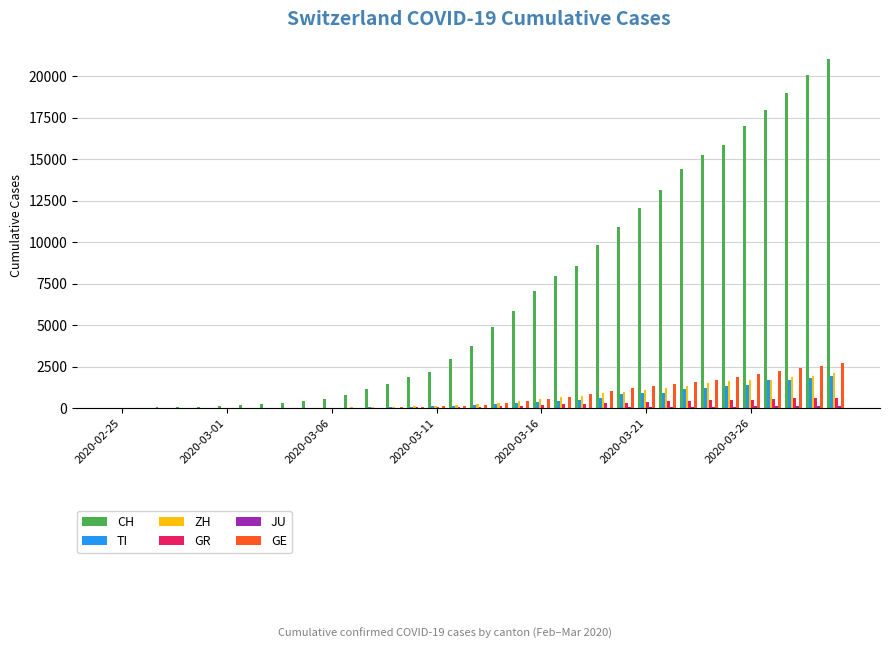

What is the sum of all GE values?

25957